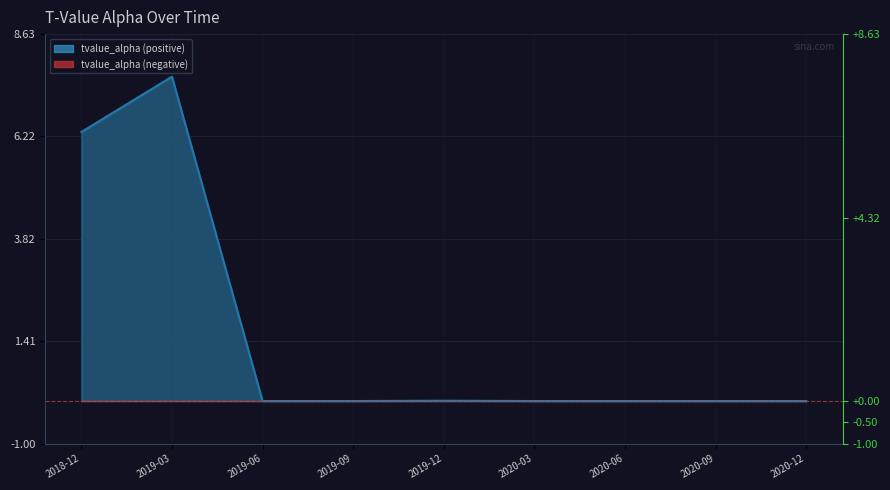

What is the average value?

1.6